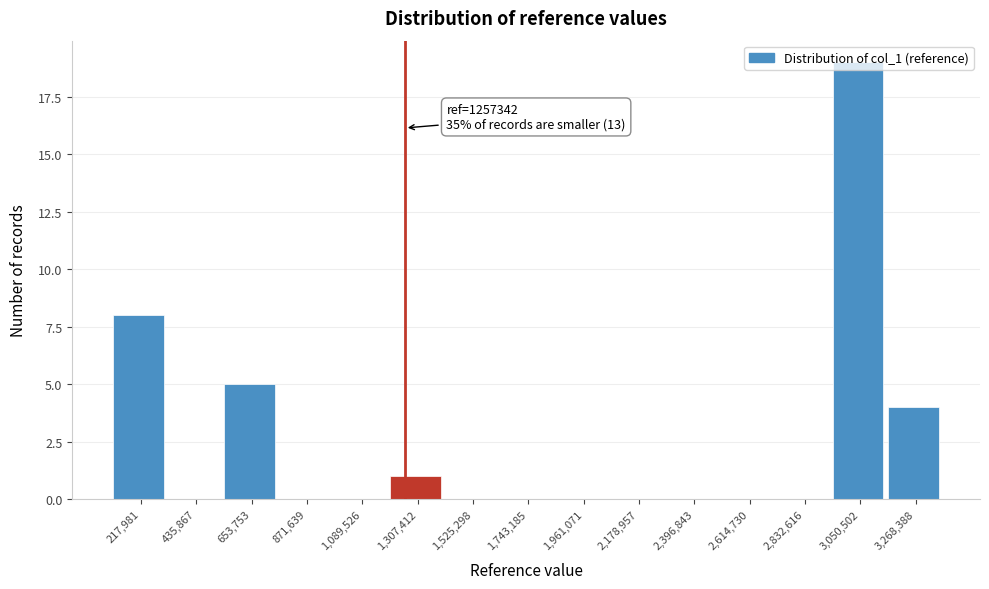

Over which range of the x-axis is the bar tallest?

2950000 to 3150000